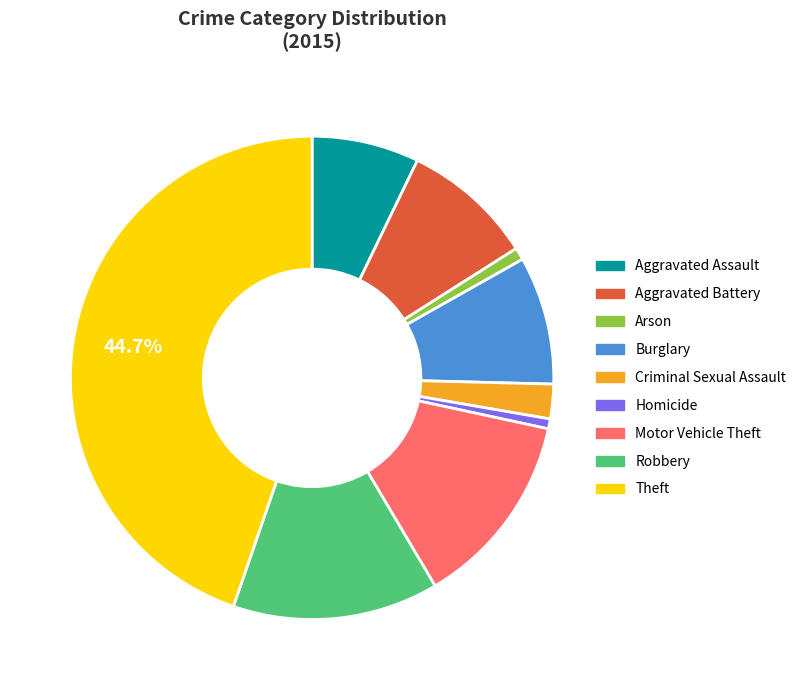

To the nearest percent, what portion does Aggravated Assault represent?

7%